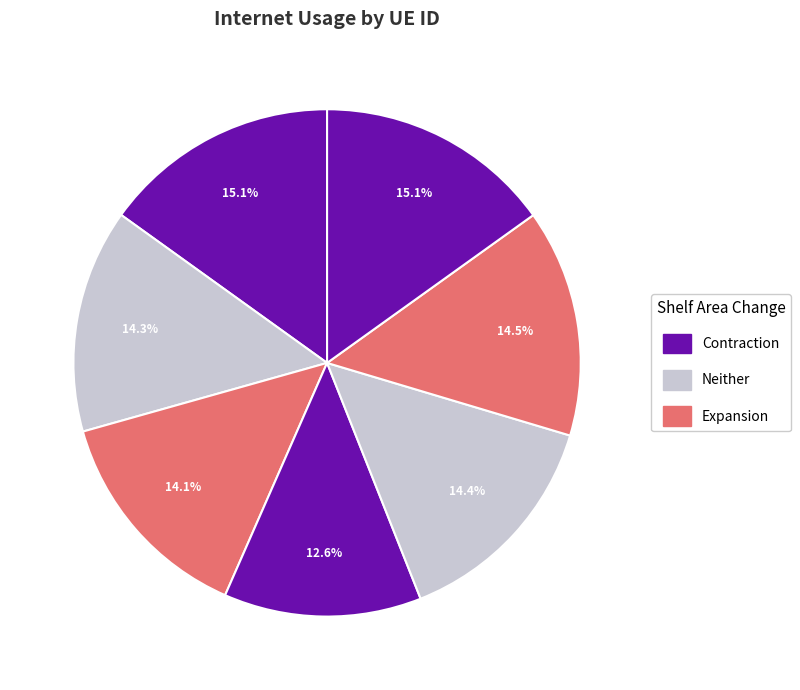

To the nearest percent, what is the difference between the largest and smallest slice percentages?

3%